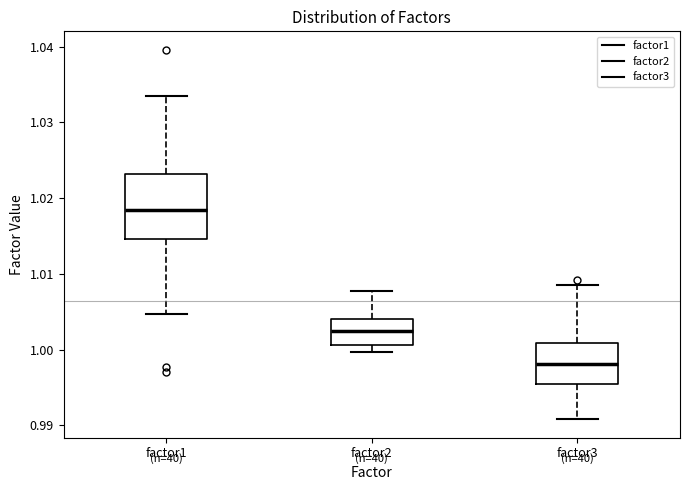

Where is the upper edge of the box for factor1 on the y-axis? The values are not printed on the chart, so give them approximately, as read against the axis.

1.023